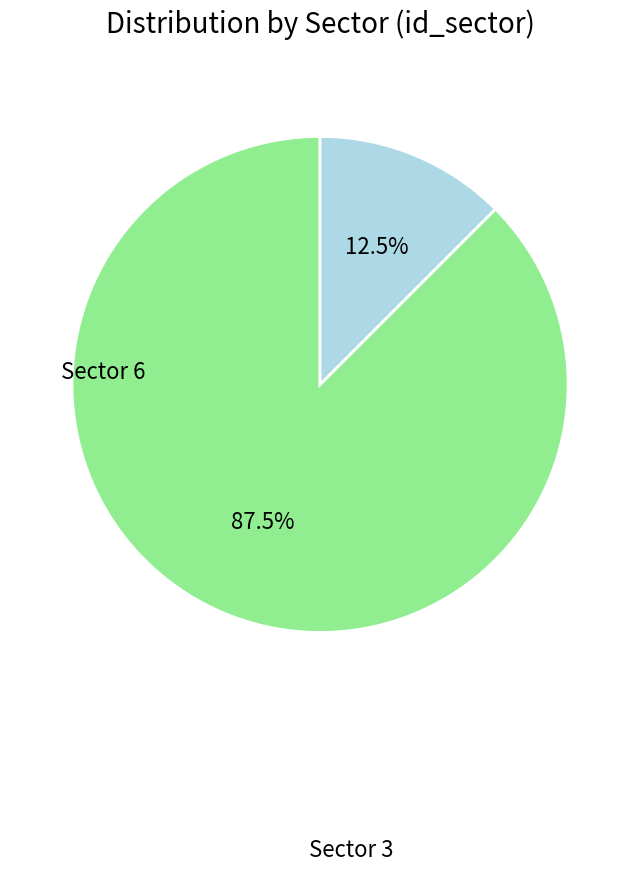

How many slices are in this pie chart?

2